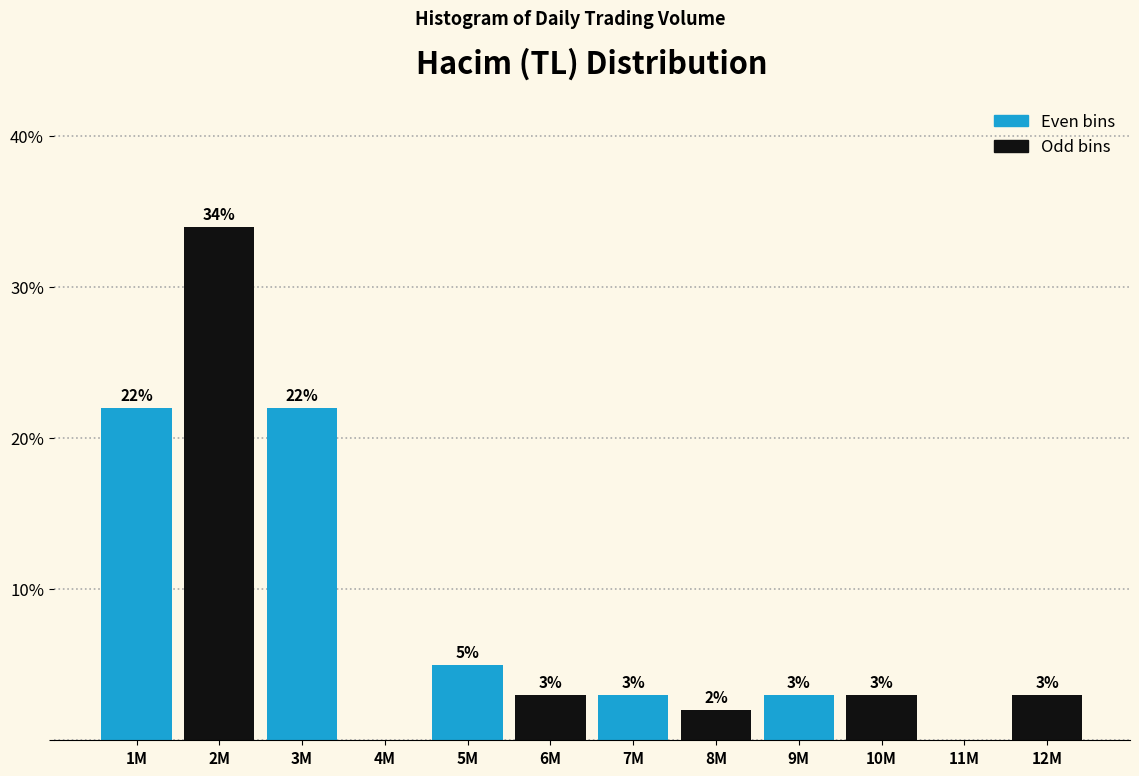

Reading right to left, list all the values displayed in this chart.

12M=3	11M=0	10M=3	9M=3	8M=2	7M=3	6M=3	5M=5	4M=0	3M=22	2M=34	1M=22